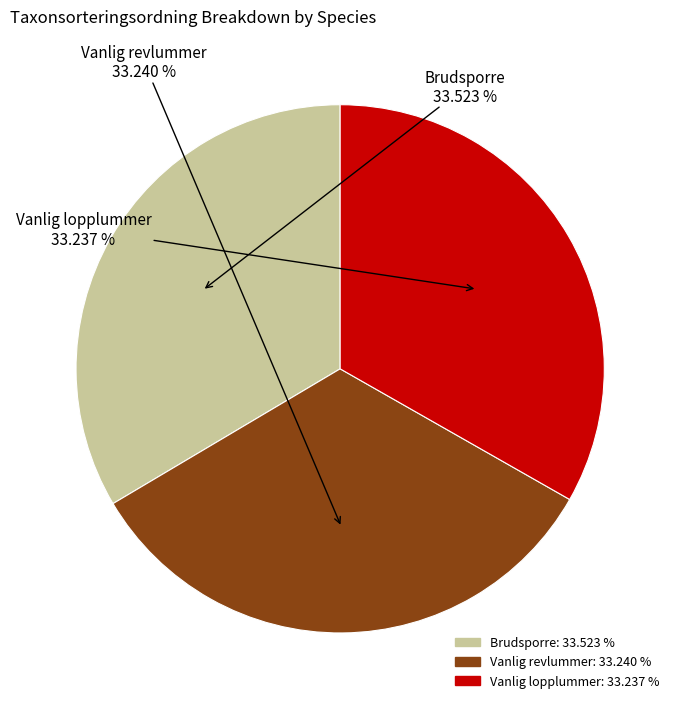

Is there a majority slice in this chart?

No